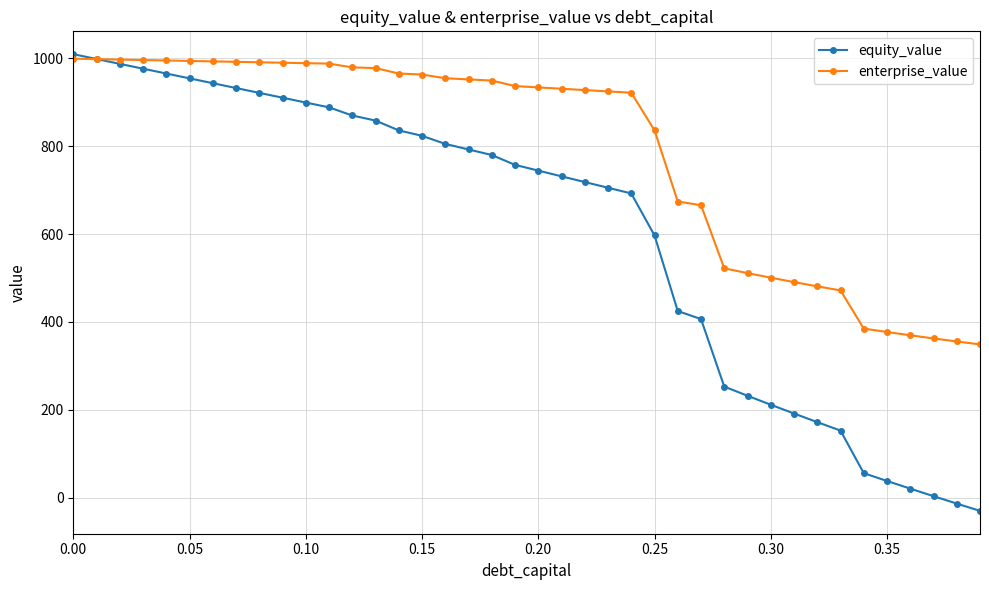

Count the number of data series in this chart.

2